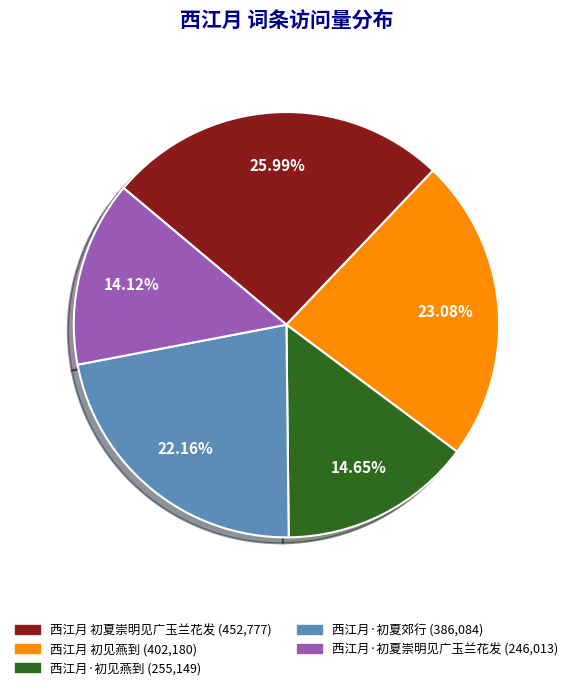

Is 西江月 初夏崇明见广玉兰花发 the majority of the pie?

No